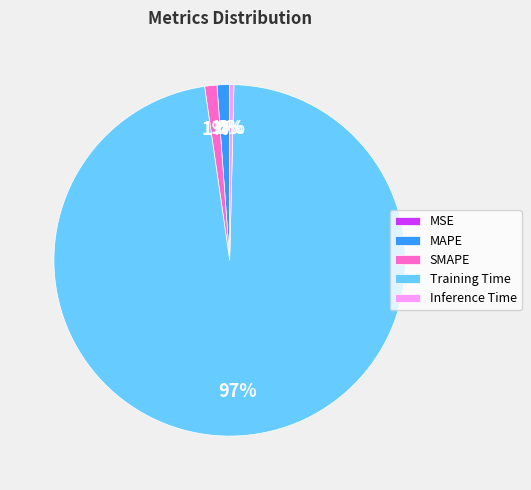

Is it true that Inference Time is 0% of the pie?

True